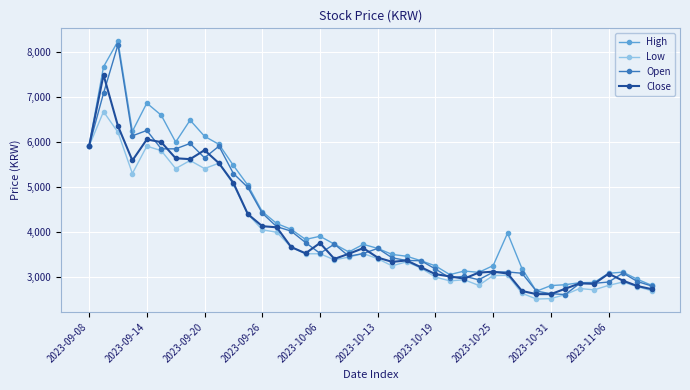

Which series has the largest total across all categories?

High